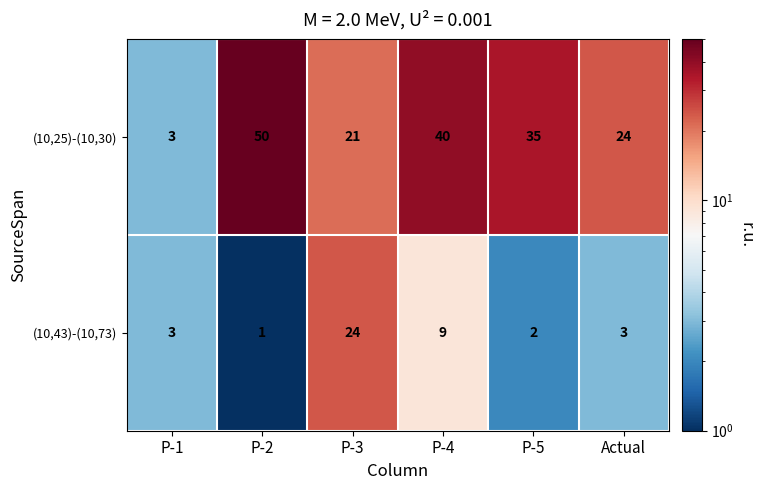

Which series changed the most between P-2 and P-5?

(10,25)-(10,30)